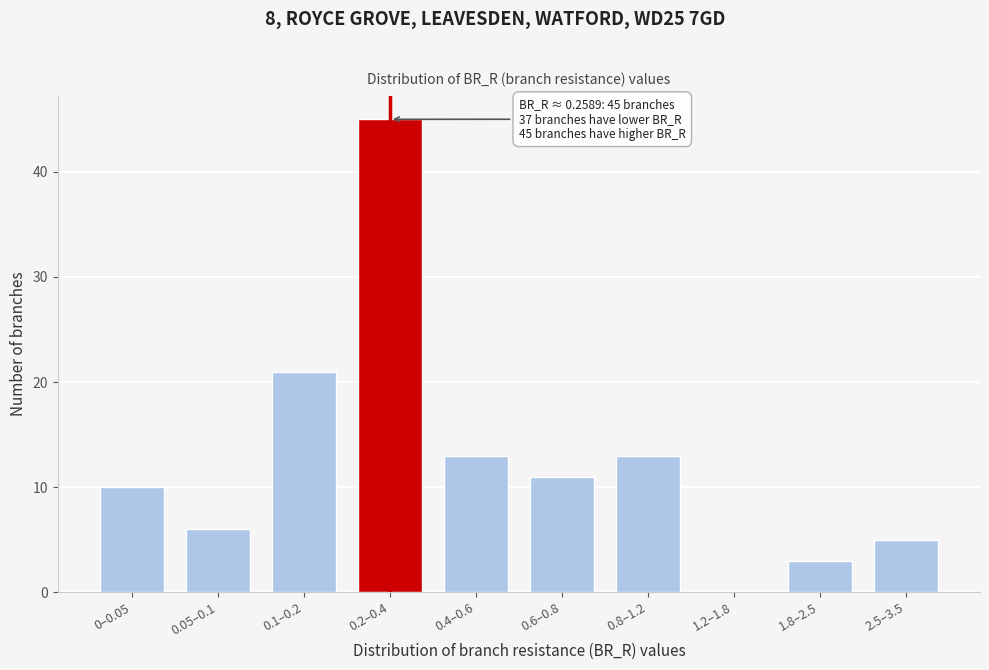

Reading left to right, extract all data points from this chart.

0–0.05=10	0.05–0.1=6	0.1–0.2=21	0.2–0.4=45	0.4–0.6=13	0.6–0.8=11	0.8–1.2=13	1.2–1.8=0	1.8–2.5=3	2.5–3.5=5